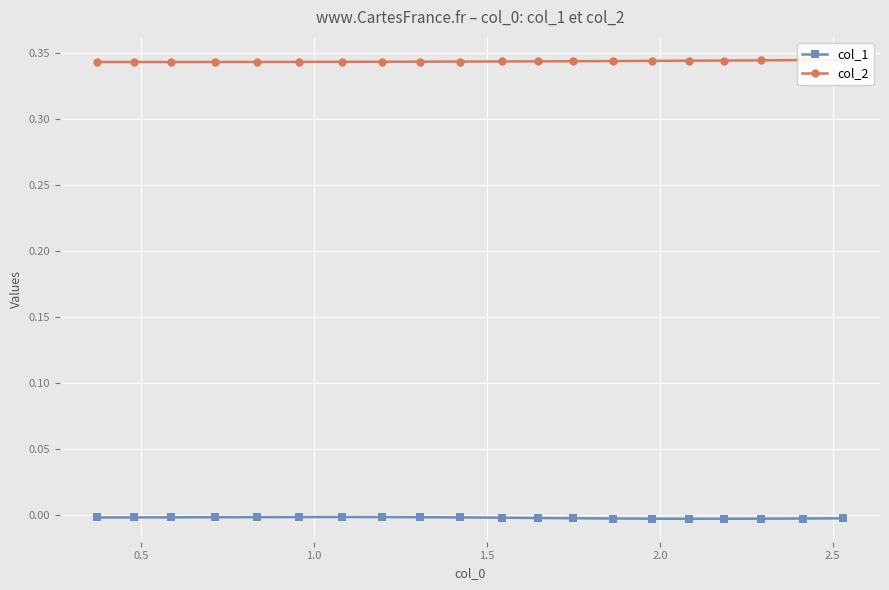

Count the col_2 values in the range 0 to 1.

20